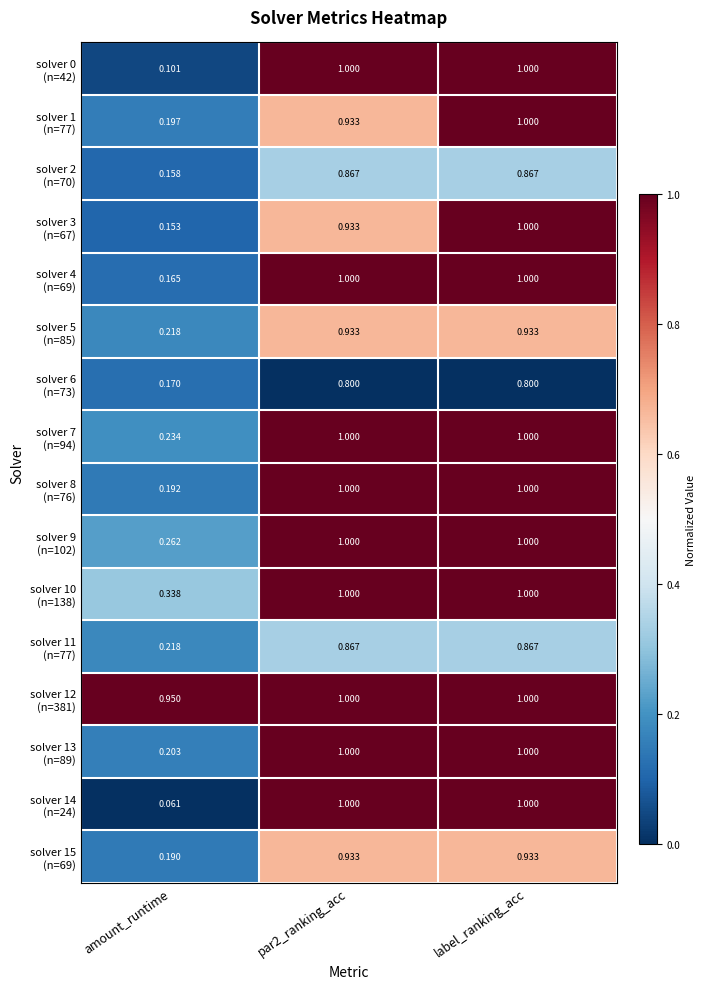

At which category is the sum across all series the highest?

label_ranking_acc